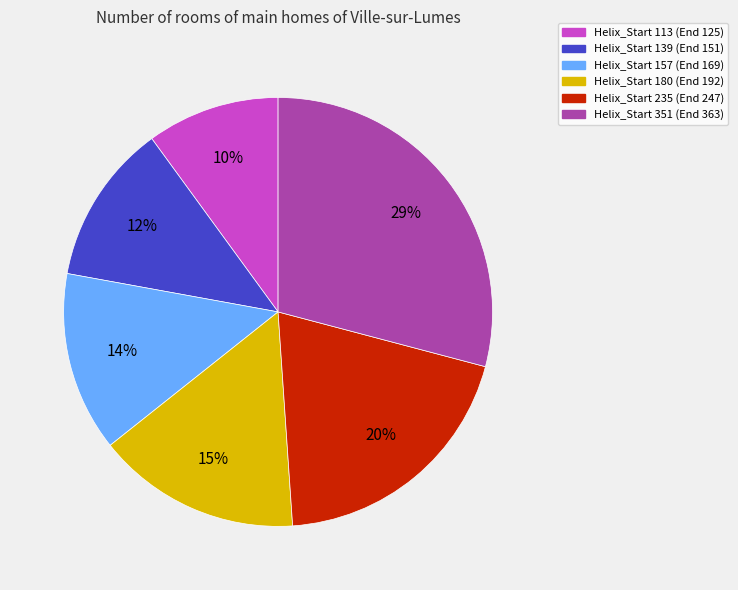

Is there any slice that represents more than half of the pie?

No